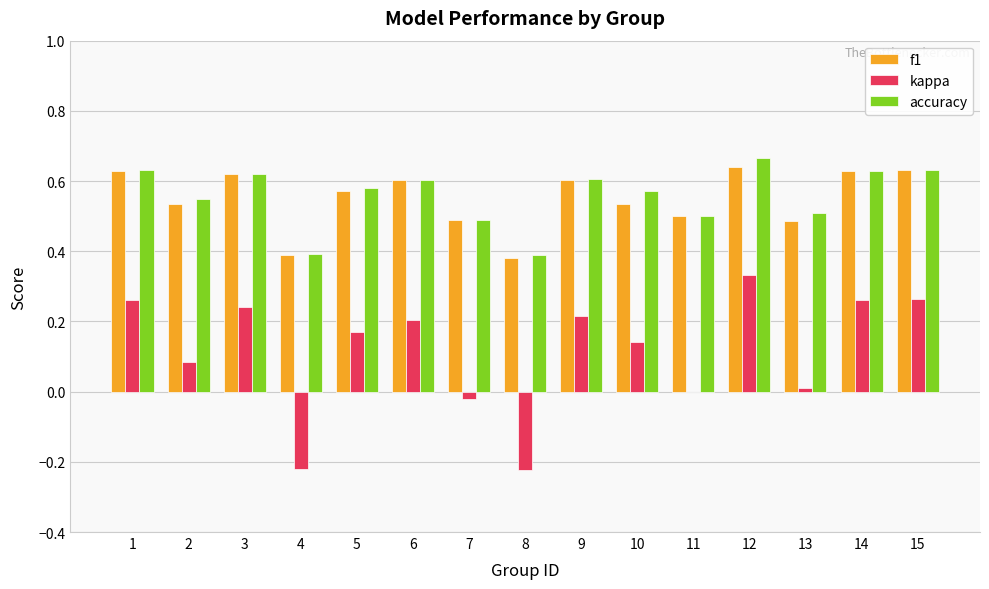

At which category is the sum across all series the highest?

12